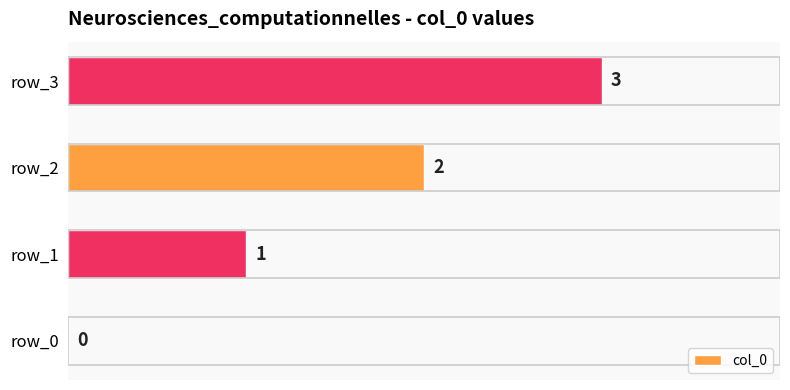

What is the greatest value displayed?

3